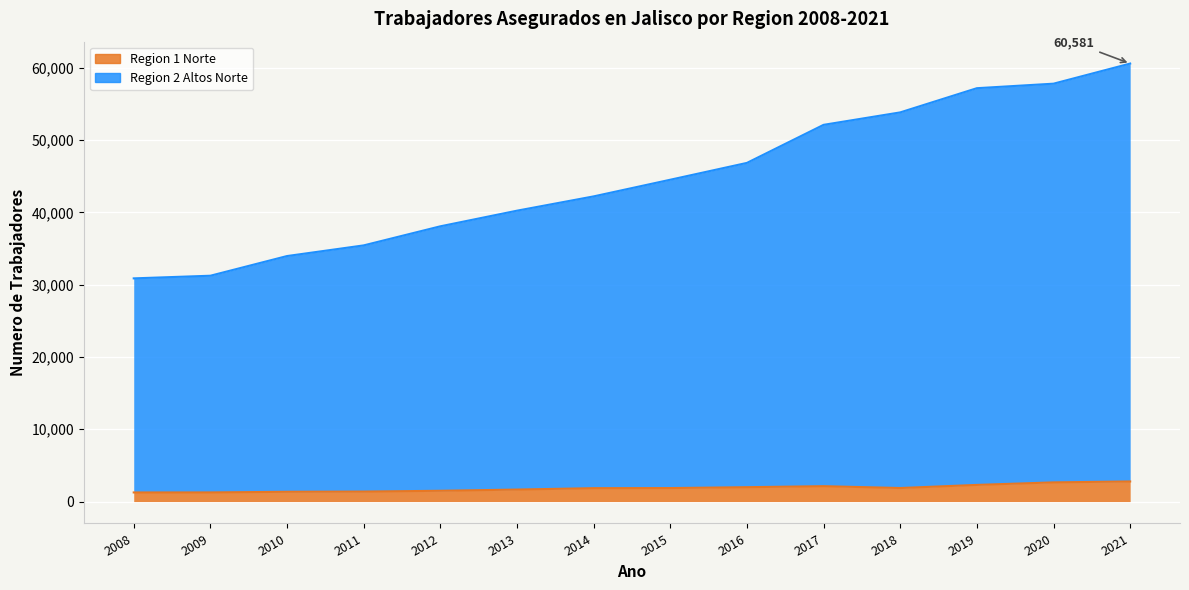

What is the minimum value shown in the chart?

1260